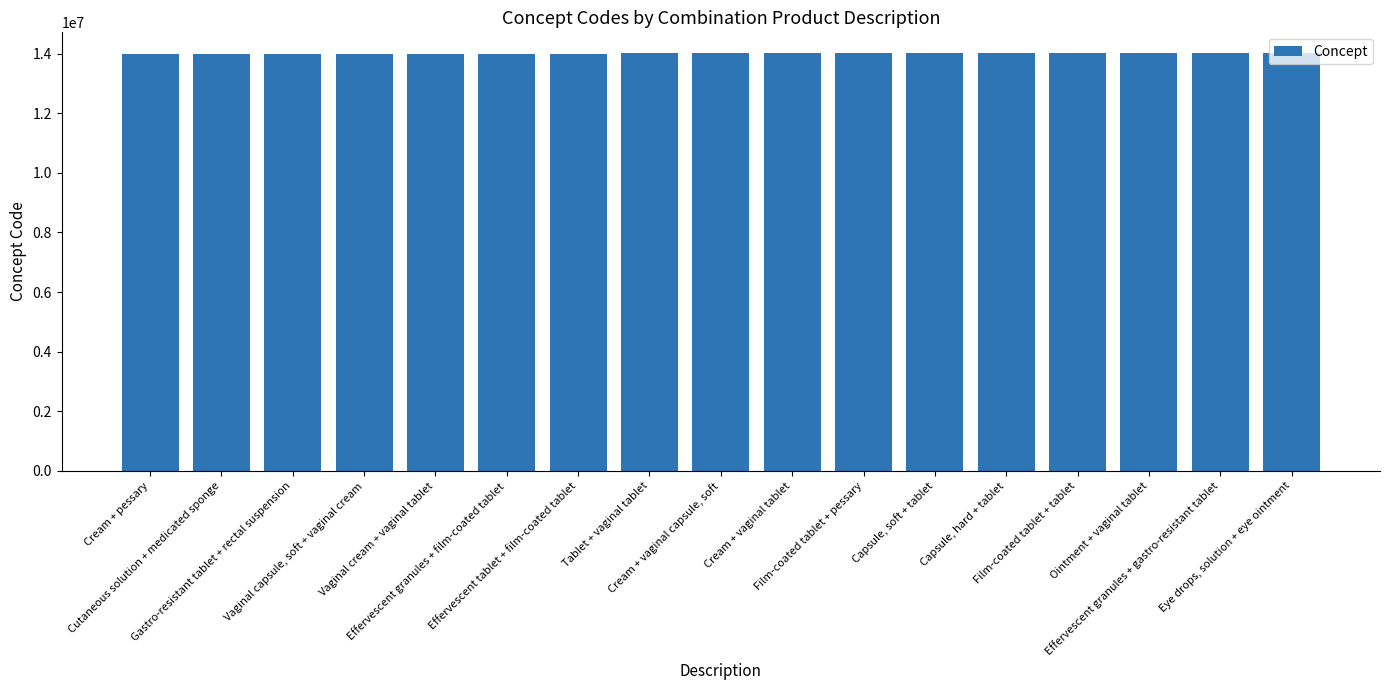

What is the minimum value shown in the chart?

14001000